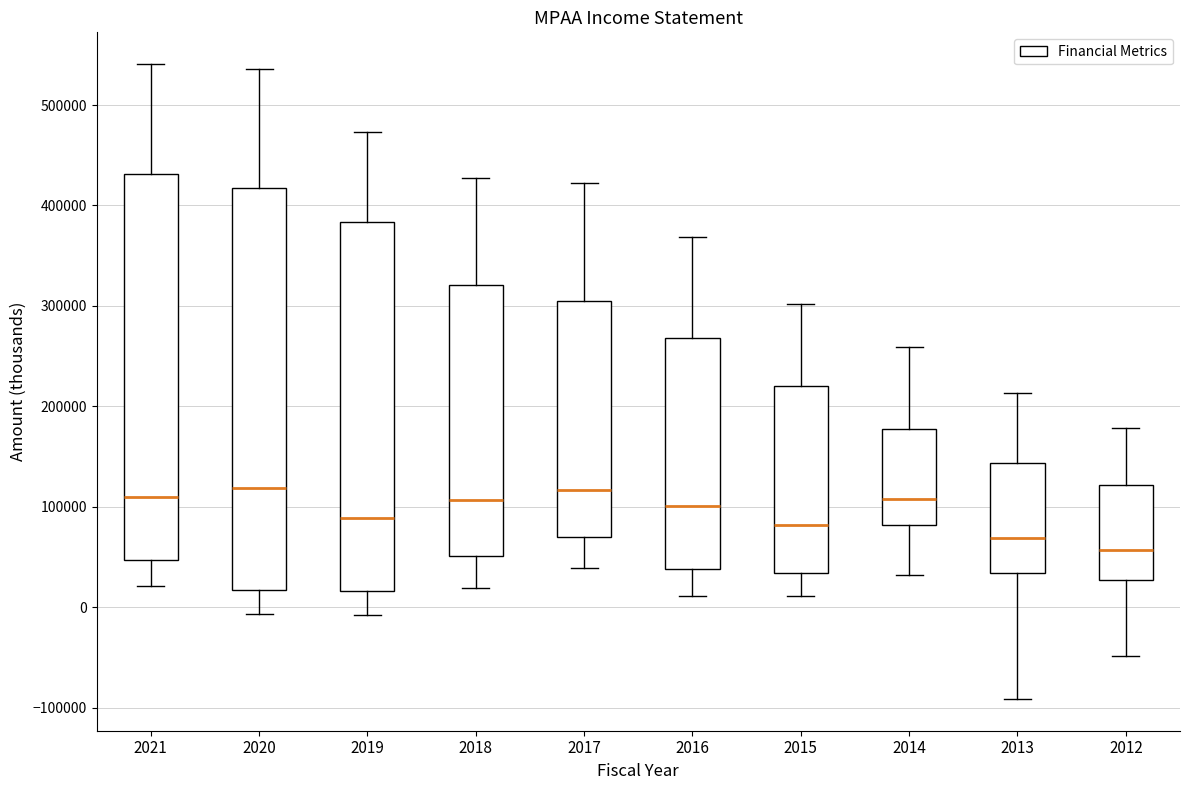

Which box's median line is the lowest?

2012